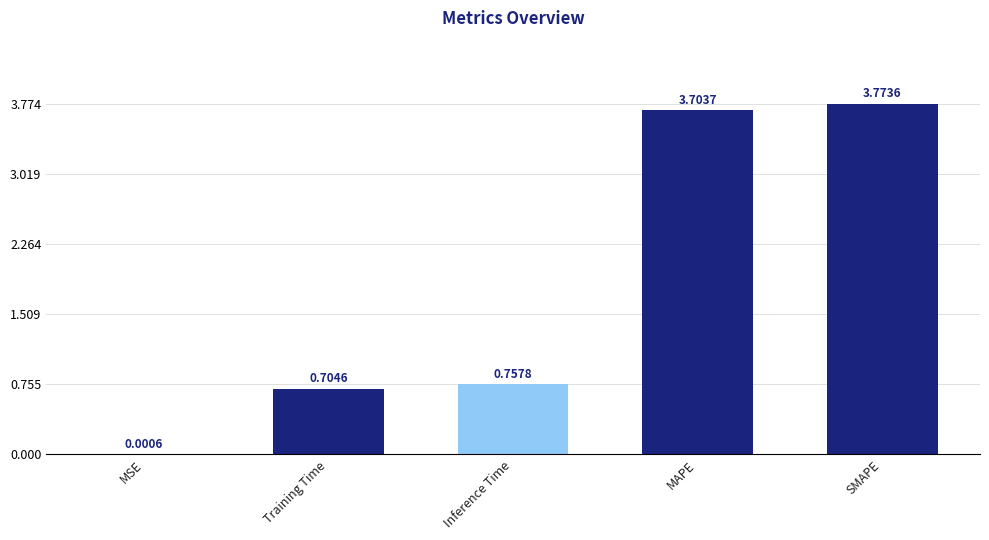

At which label is the value closest to 1?

Inference Time